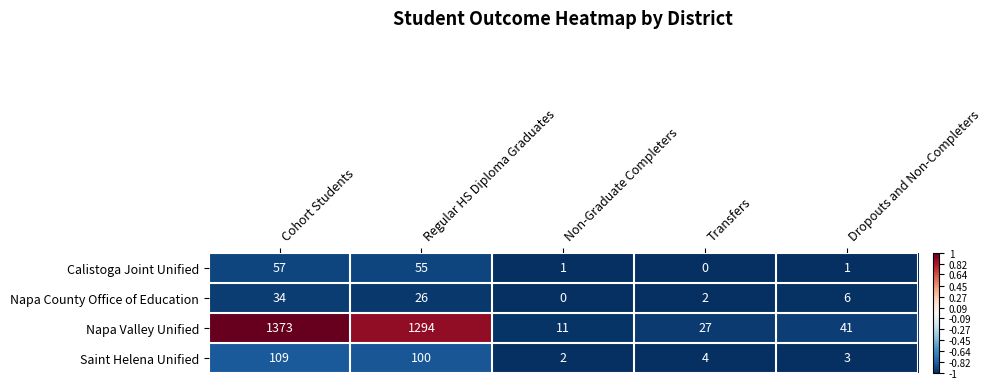

What is the sum of all Napa Valley Unified values?

2746